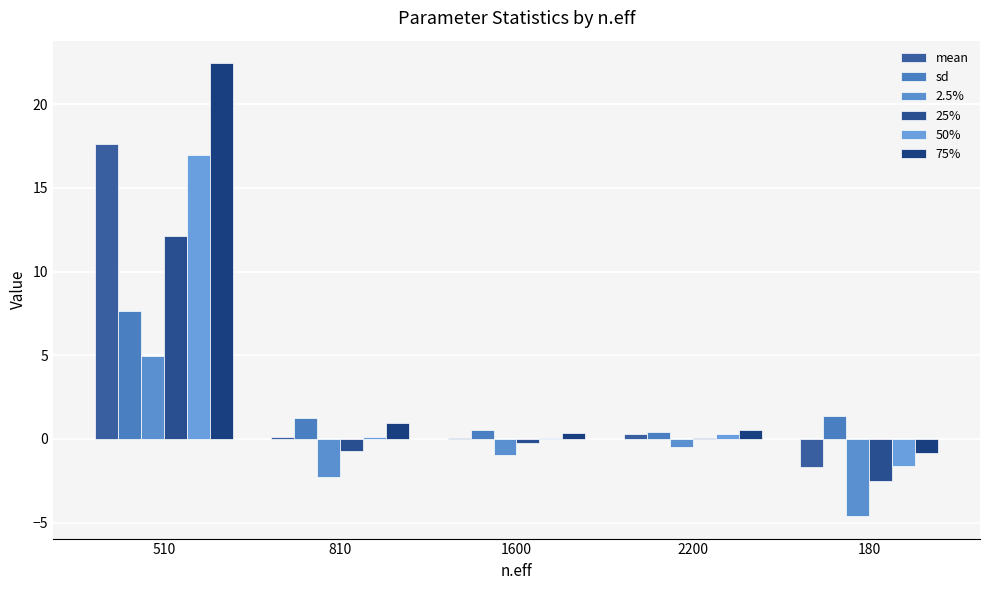

What is the maximum value for mean?

17.6